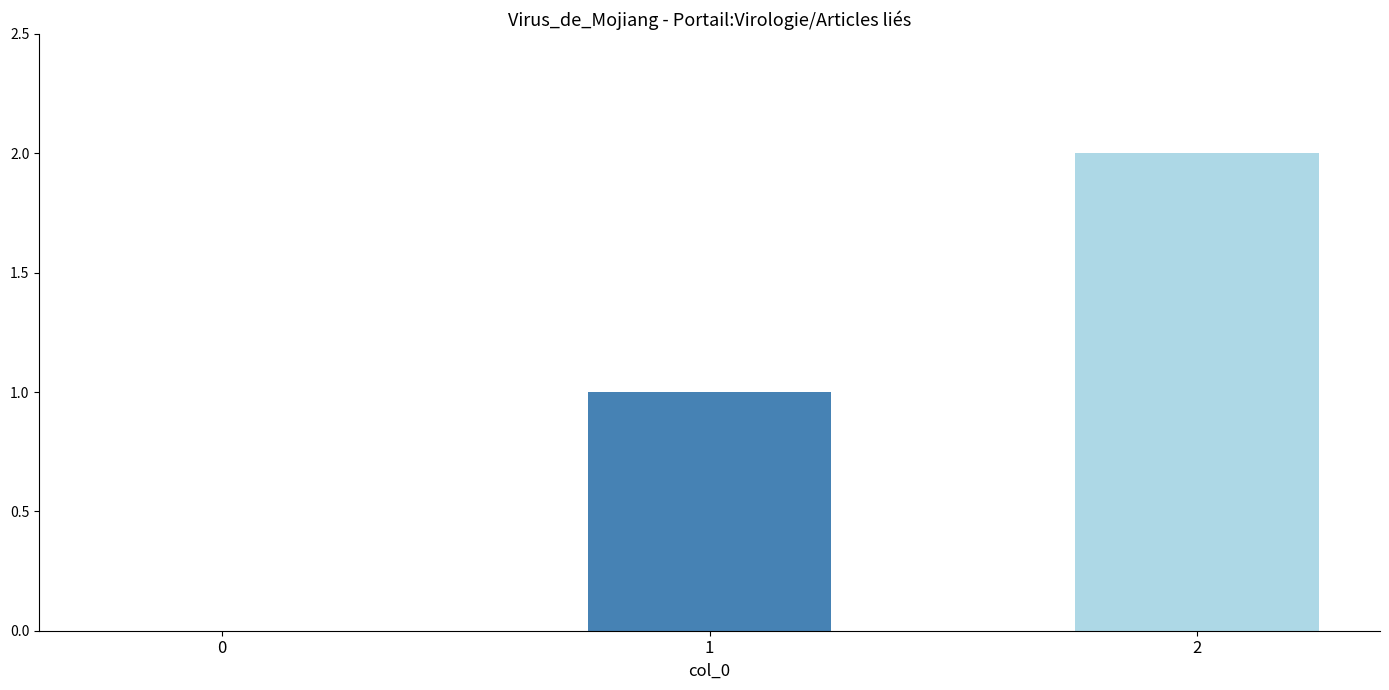

What is the maximum value shown in the chart?

2